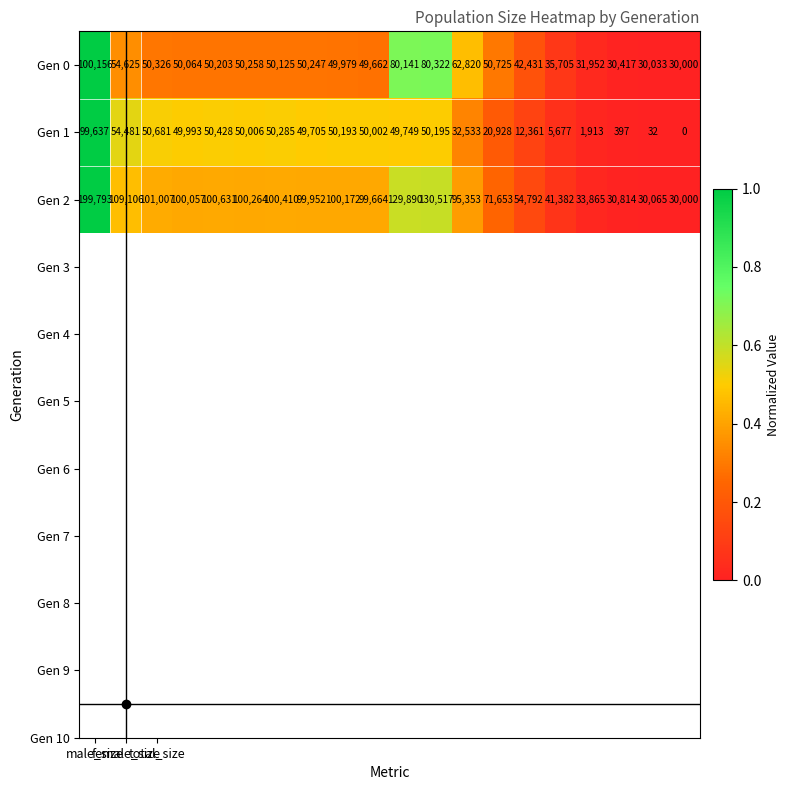

Which series has the largest total across all categories?

Gen 2